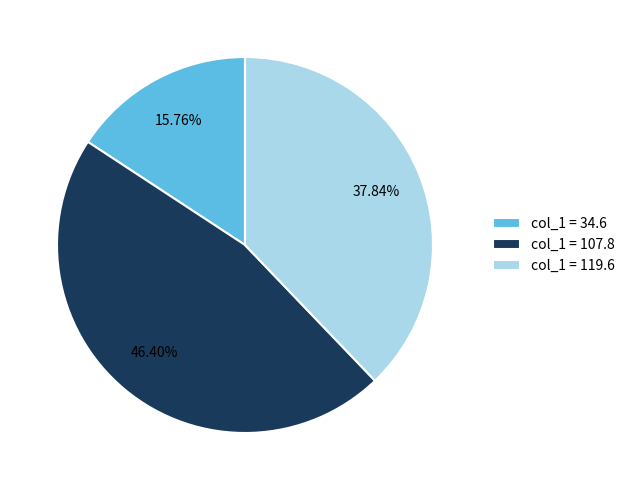

To the nearest percent, what is the average slice percentage?

33%